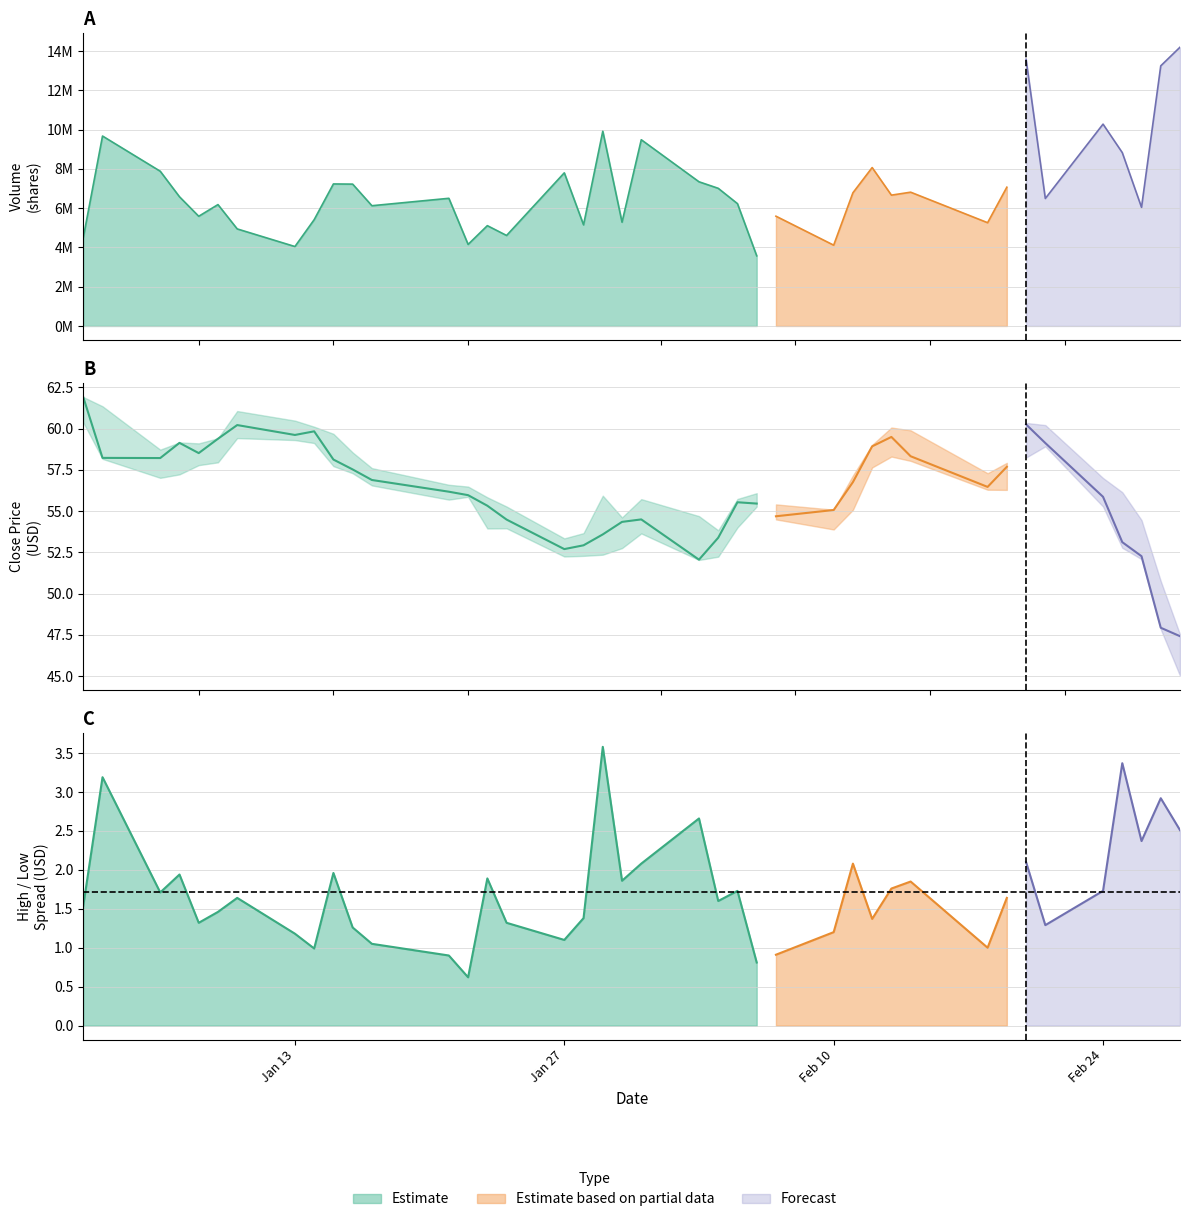

What is the highest value of the High series?

61.9